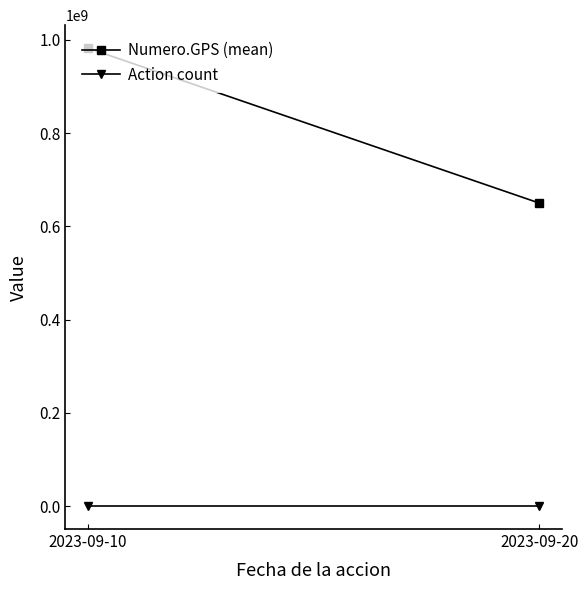

What is the difference between the Action count values at 2023-09-10 and 2023-09-20?

1